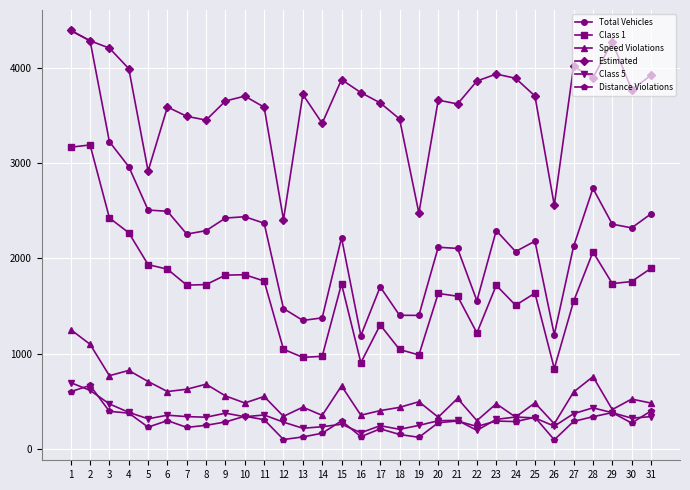

True or false: Class 5 and Total Vehicles intersect in this chart.

False